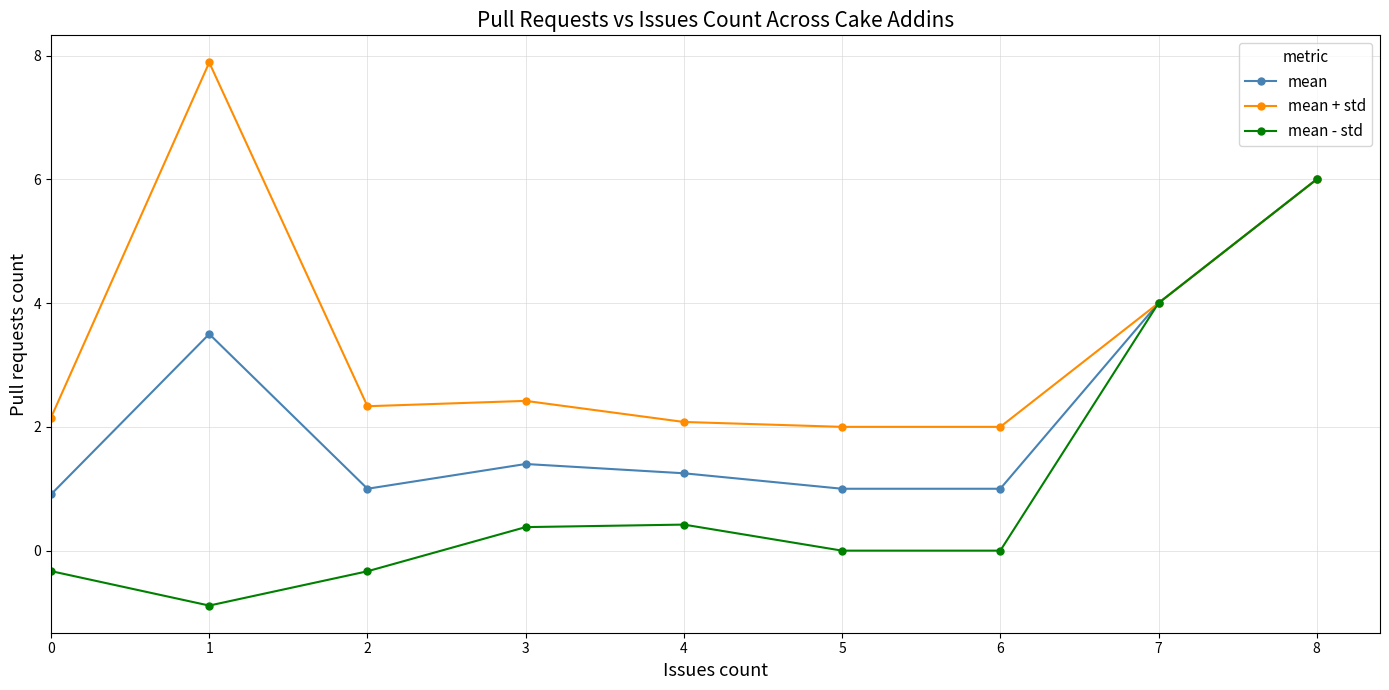

Where is the first local minimum for mean - std?

1